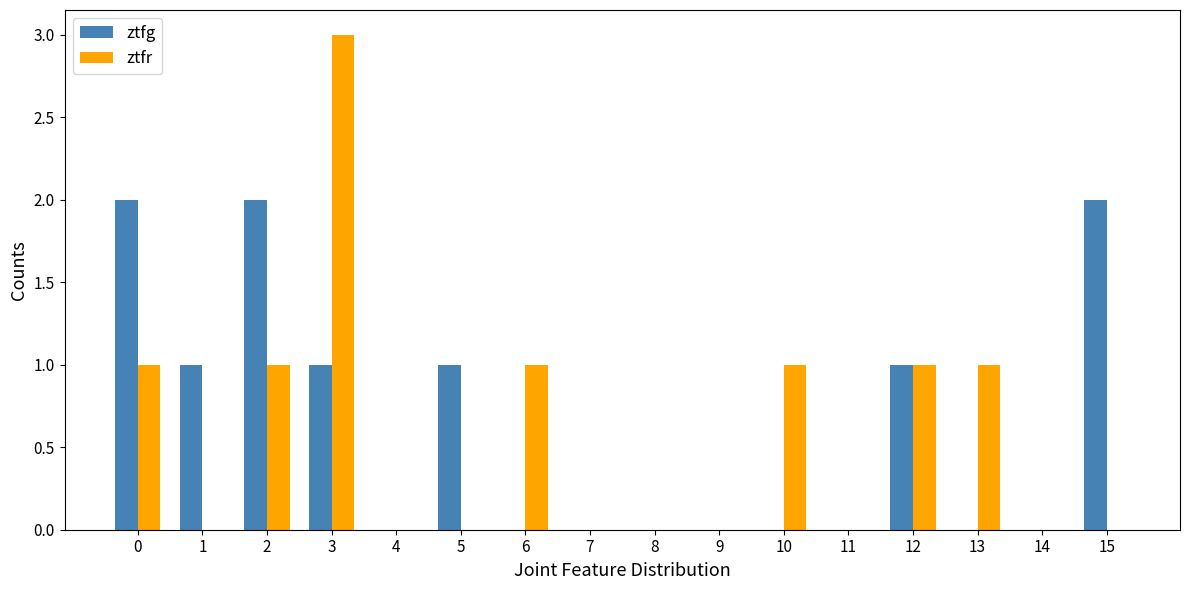

The ztfg series shows 1 at 13. True or false?

False